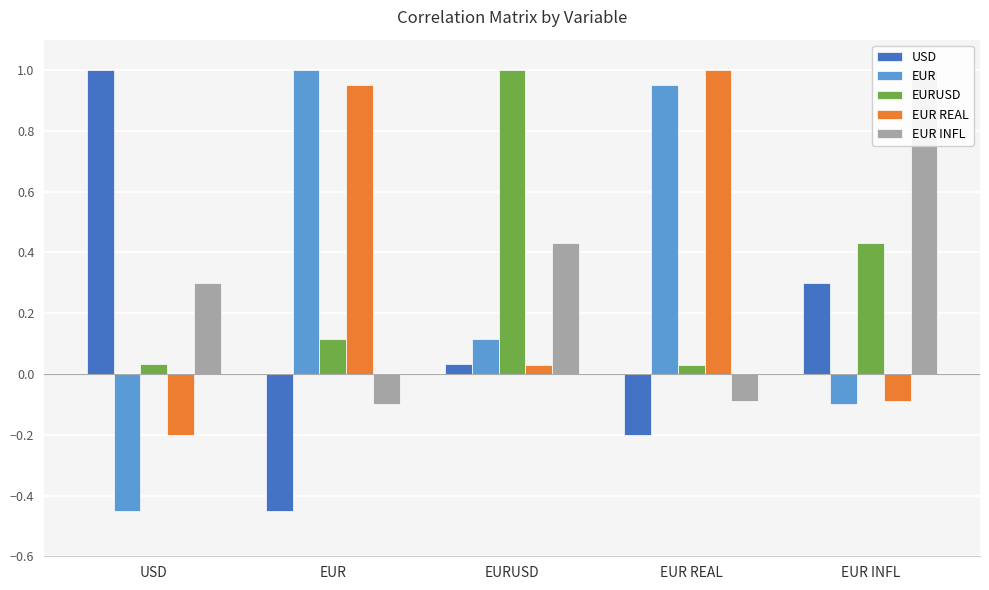

What position from the left is EUR REAL?

4